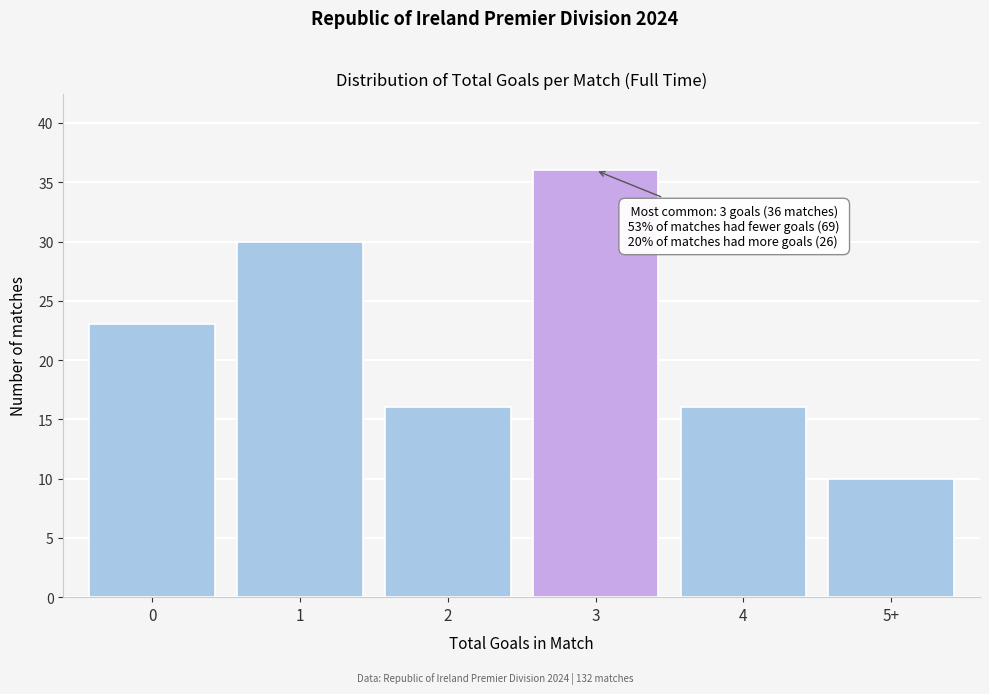

Reading right to left, what are all the values shown in this chart?

10	16	36	16	30	23